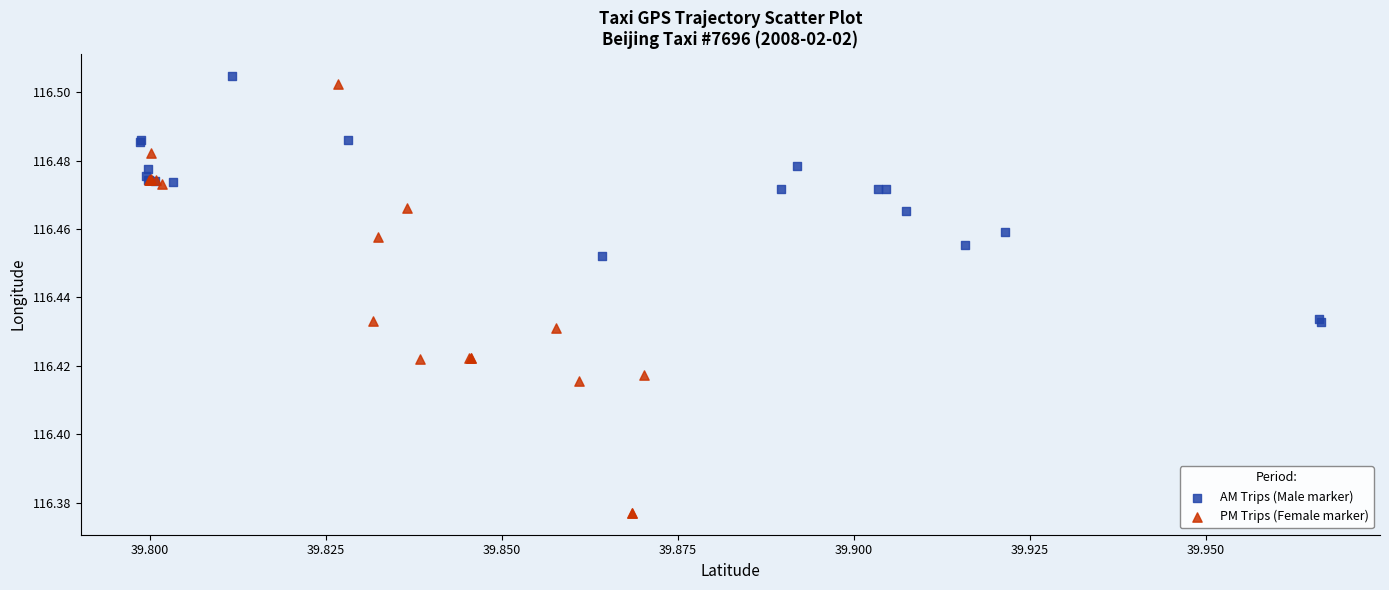

Which series has the largest Y range (max minus min)?

PM Trips (Female marker)